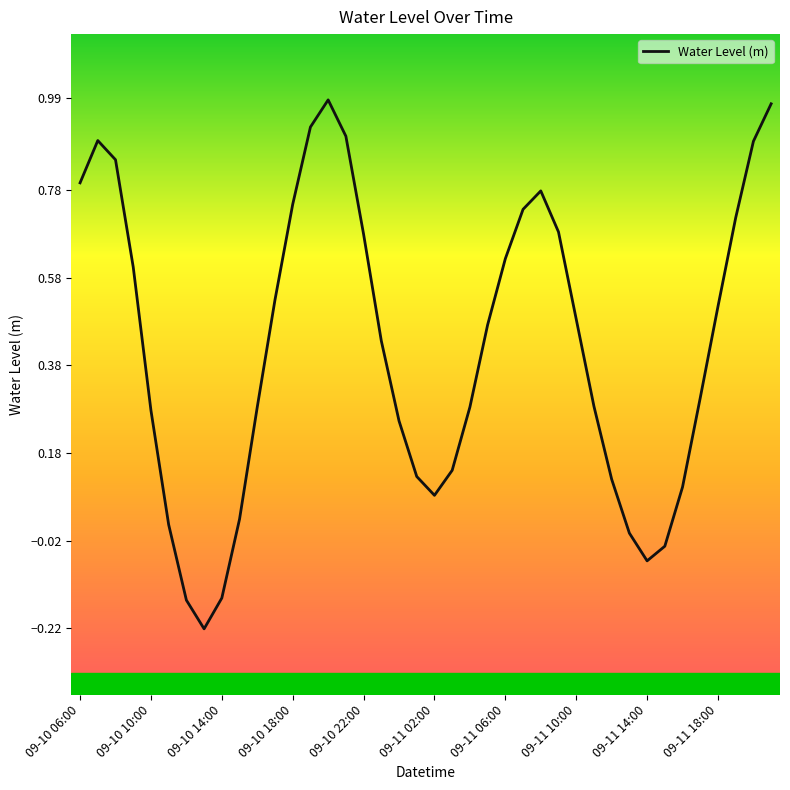

Does the chart display data point markers on the line(s)?

No